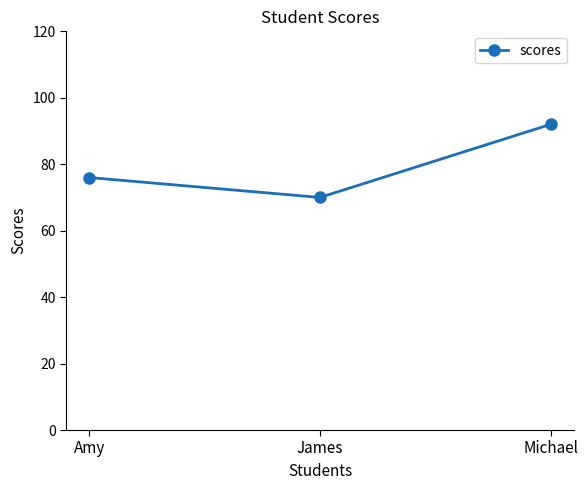

What is the maximum value shown in the chart?

92